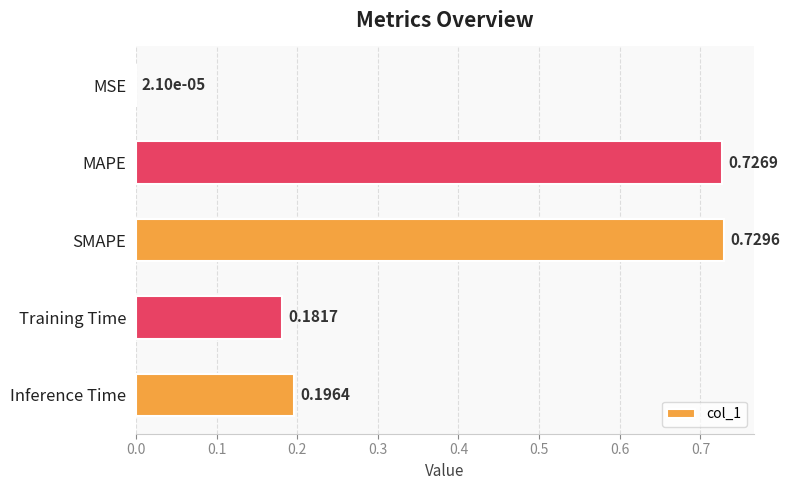

Where is the data nearest to the value 0?

MSE